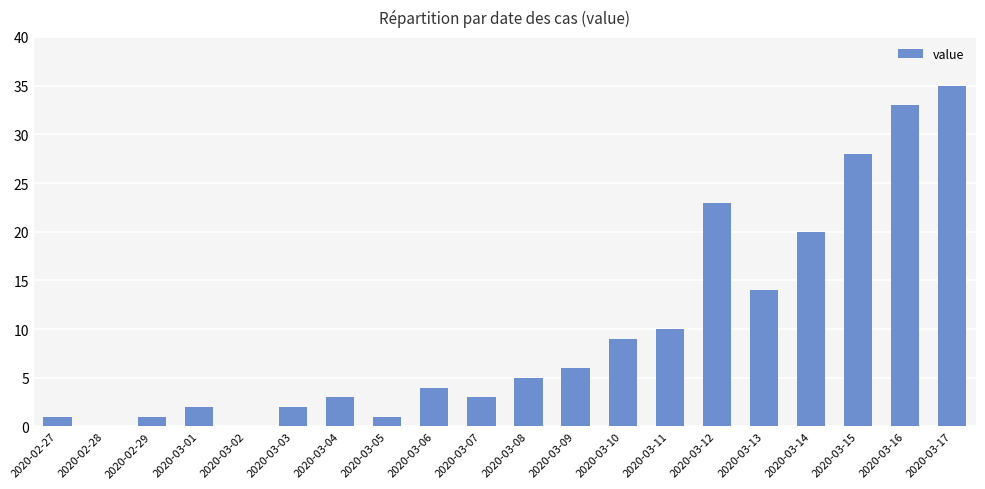

What is the change in value from 2020-03-05 to 2020-03-09?

+5